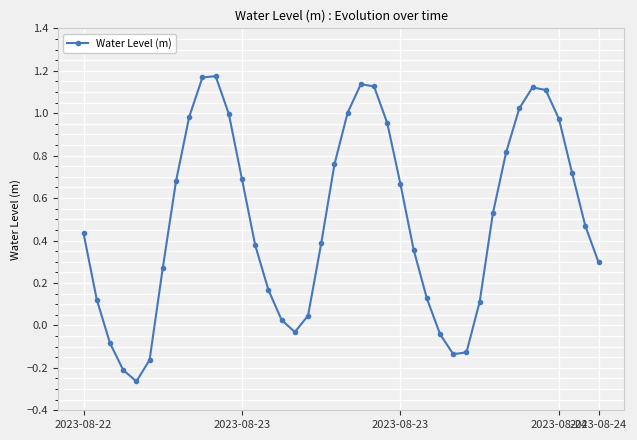

What is the difference between the maximum and second lowest values?

1.4